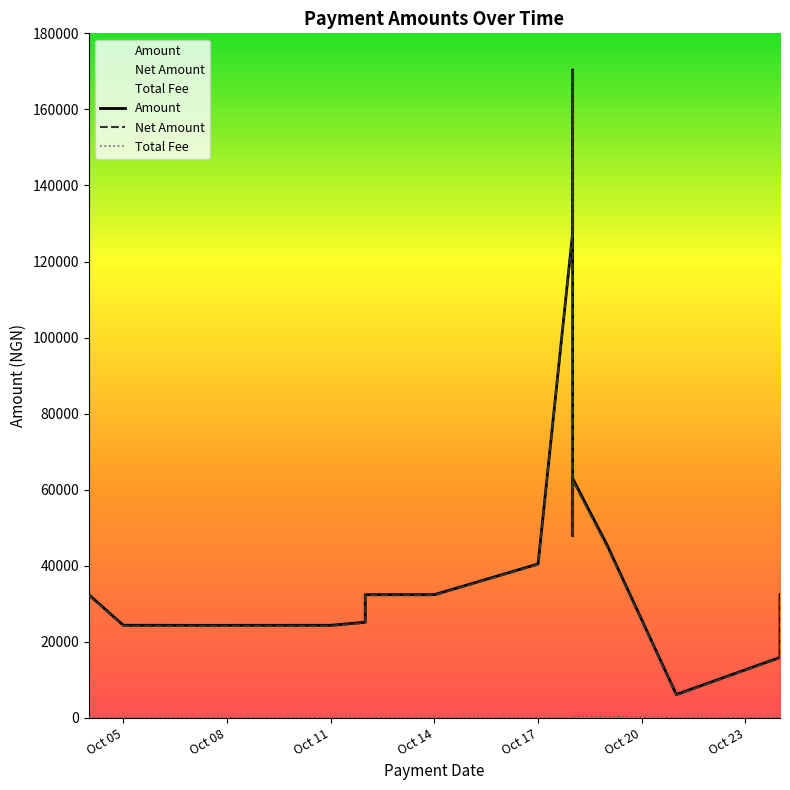

Read the Net Amount value at Oct 14.

32250.0